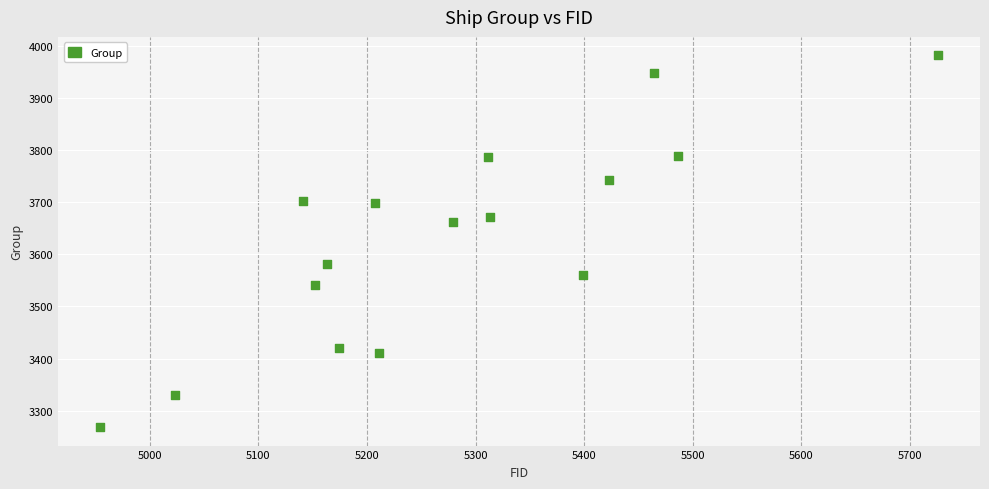

What is the range of X values (max minus min)?

772